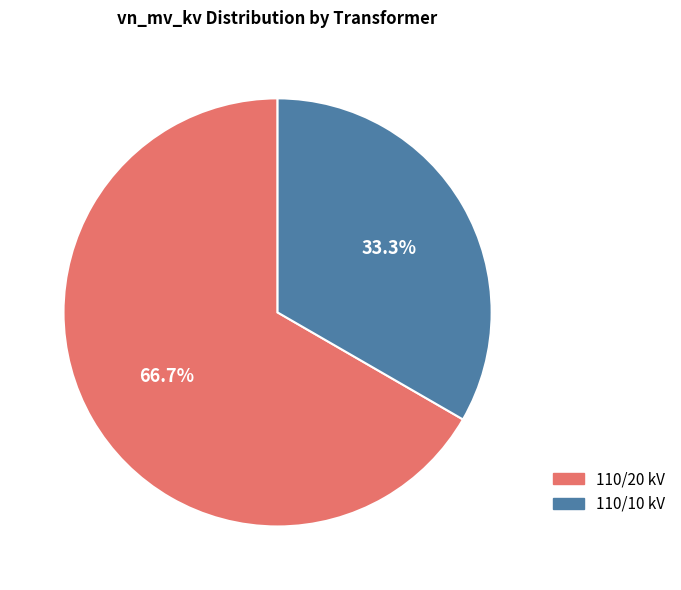

Does any single category account for the majority?

Yes